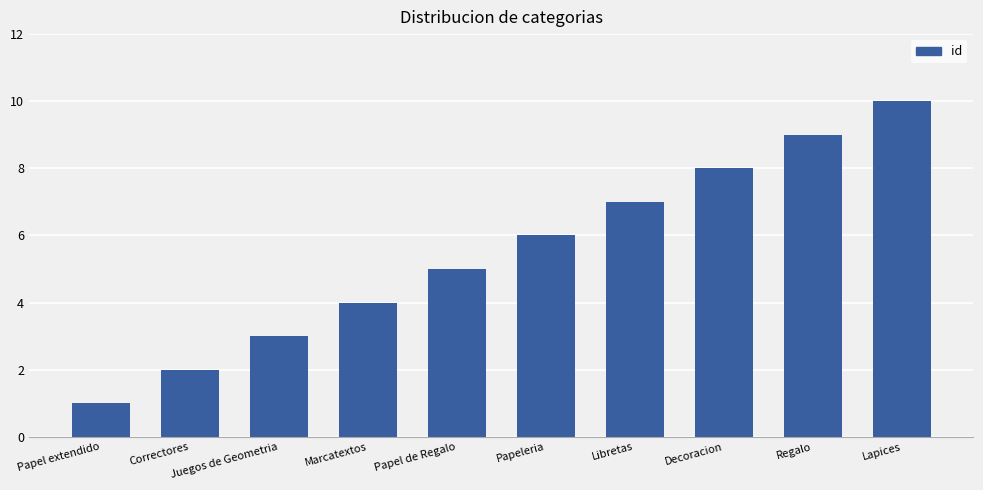

Rank the categories by value from lowest to highest.

Papel extendido, Correctores, Juegos de Geometria, Marcatextos, Papel de Regalo, Papeleria, Libretas, Decoracion, Regalo, Lapices